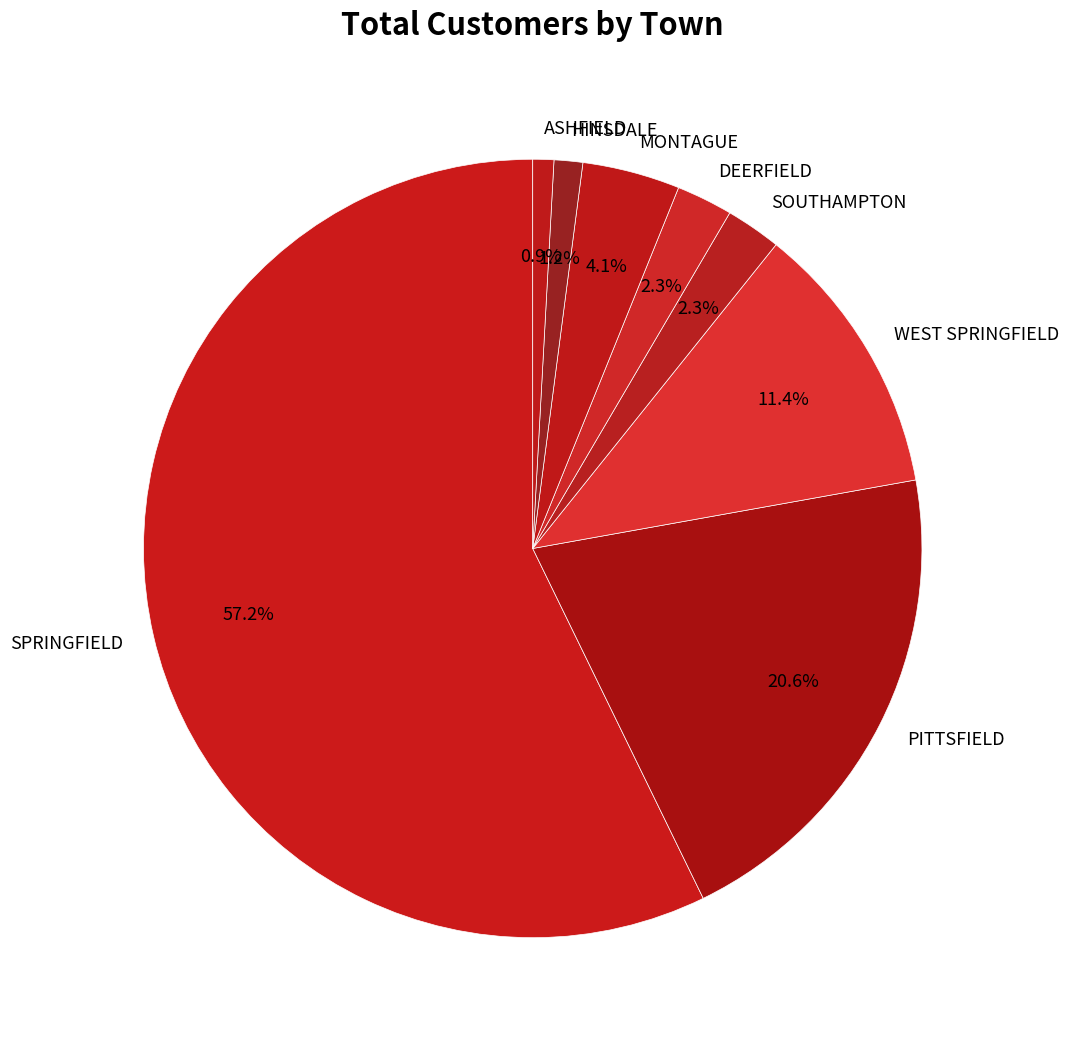

To the nearest percent, what is the combined percentage of ASHFIELD and SPRINGFIELD?

58%